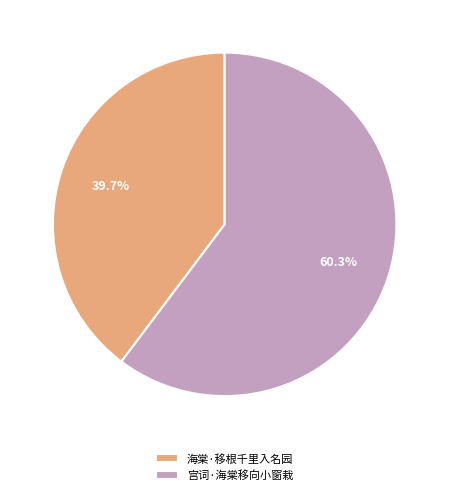

Is it true that 宫词·海棠移向小窗栽 is 66% of the pie?

False